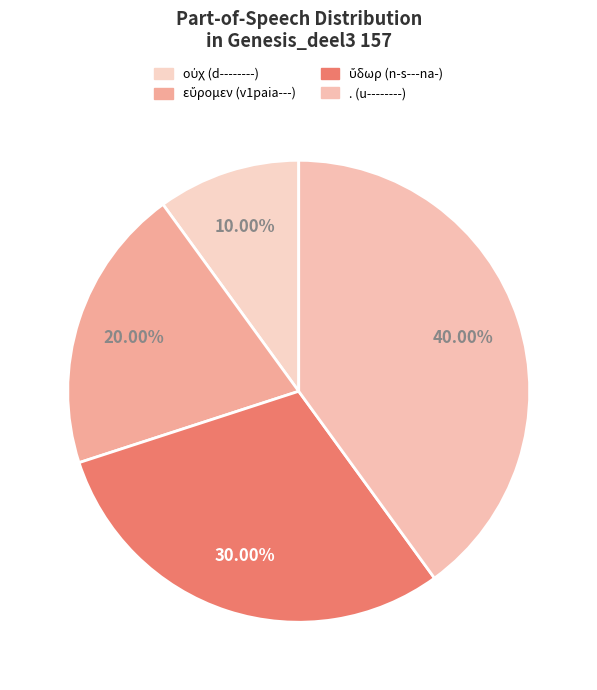

Rank the categories by value from lowest to highest.

οὐχ (d--------), εὕρομεν (v1paia---), ὕδωρ (n-s---na-), . (u--------)